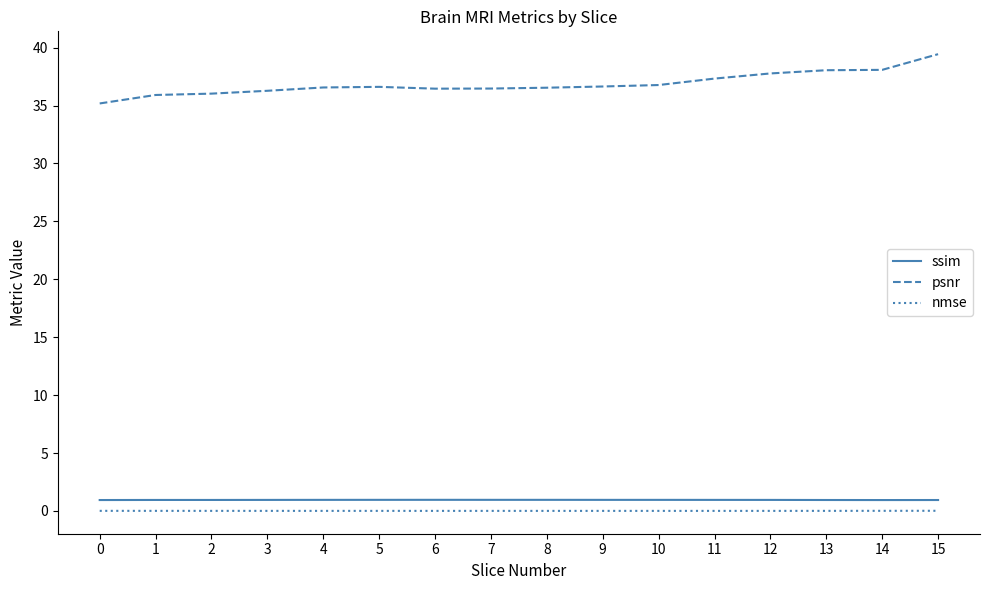

What is the total value across all series at 8?

37.5